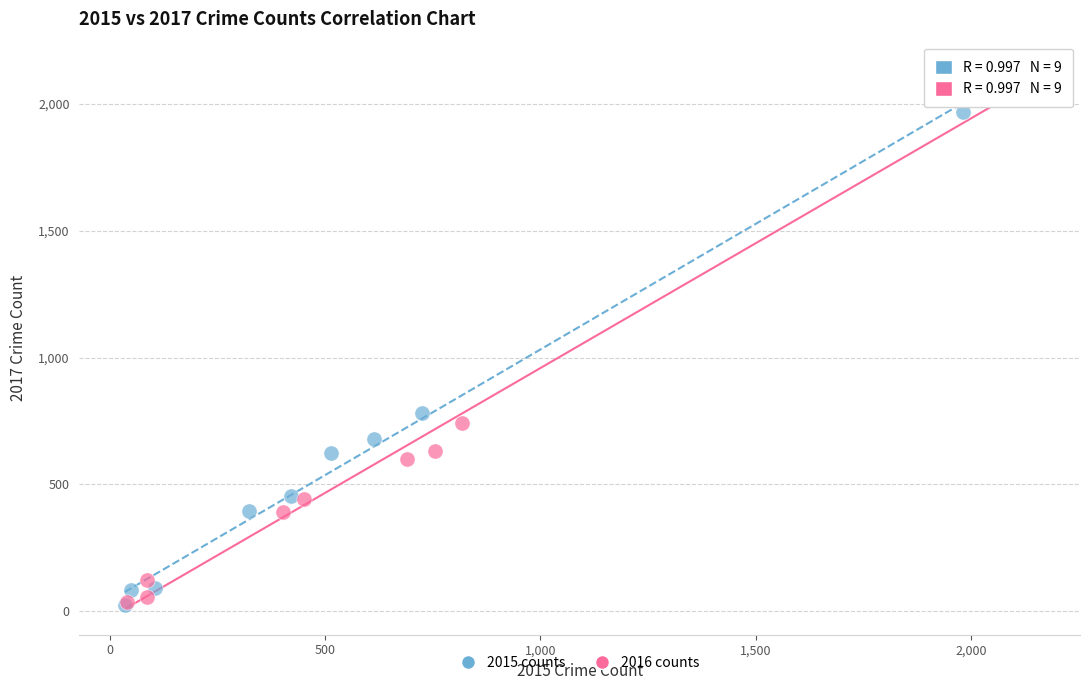

Which series has the widest spread of Y values?

2016 counts